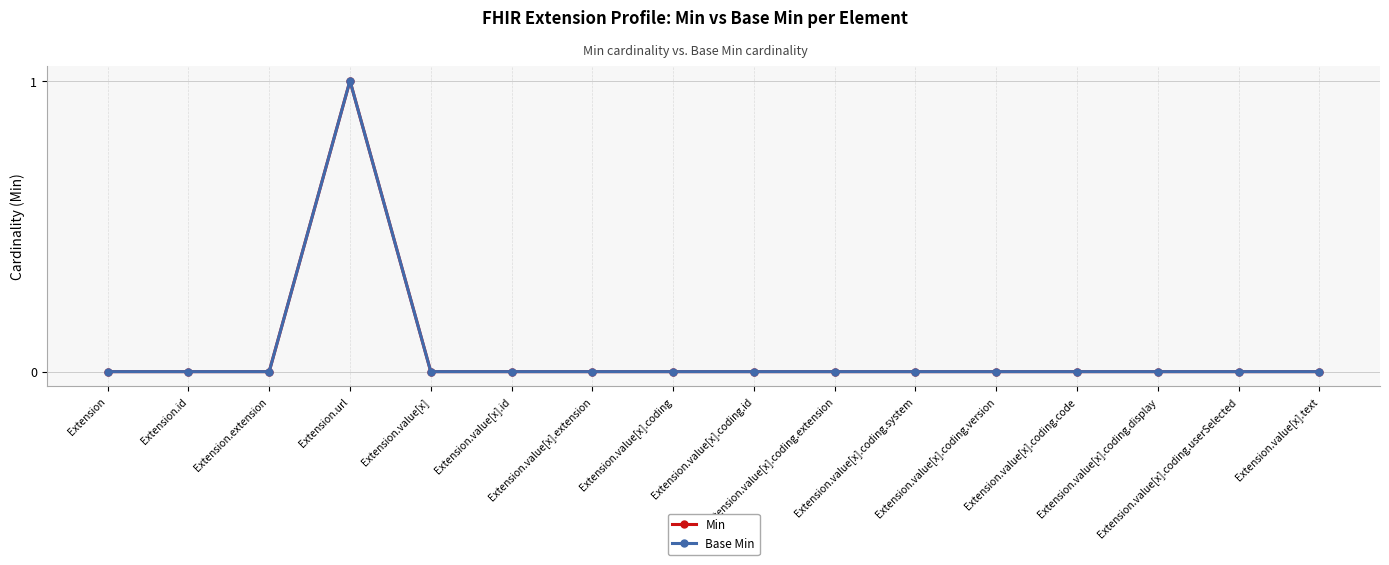

Is this an area chart (filled region under the line)?

No